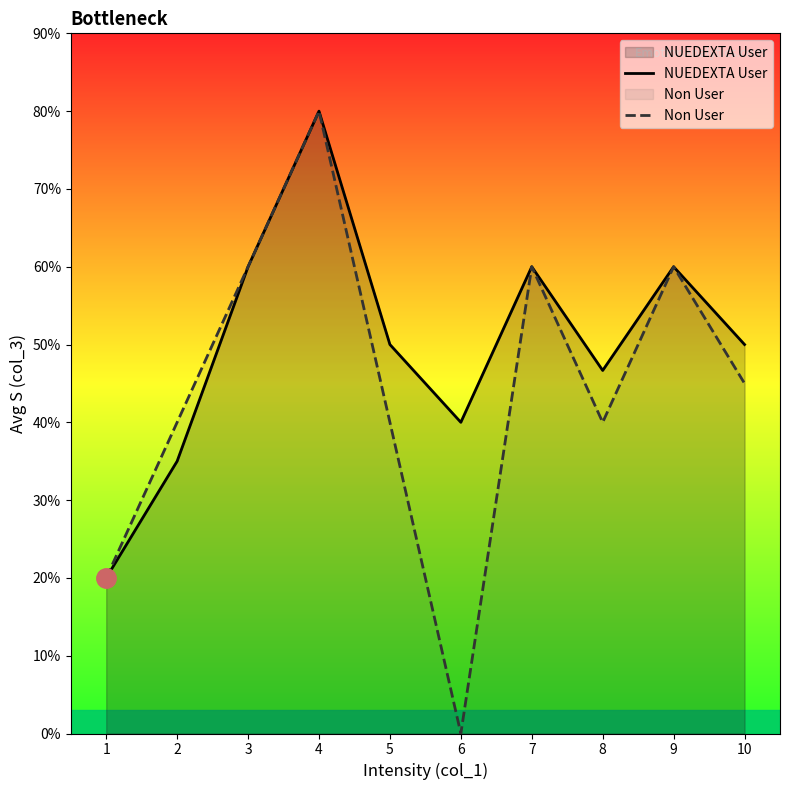

At which category does Non User reach its first local peak?

4